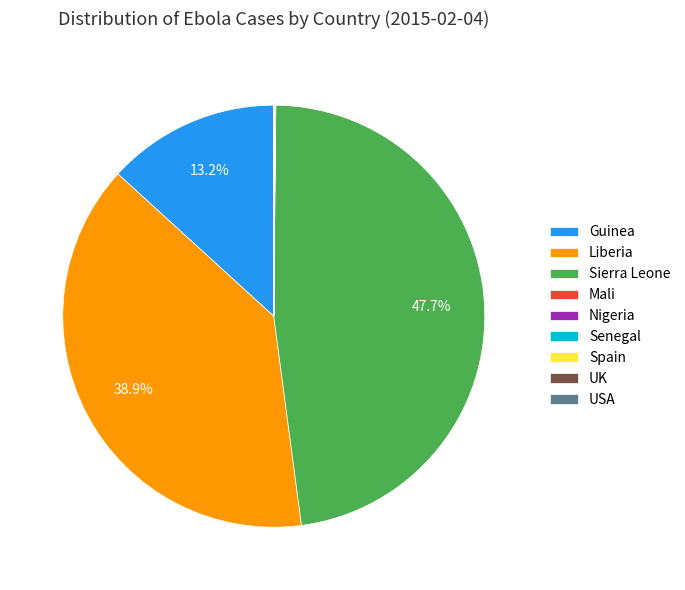

What is the largest slice in the pie chart?

Sierra Leone